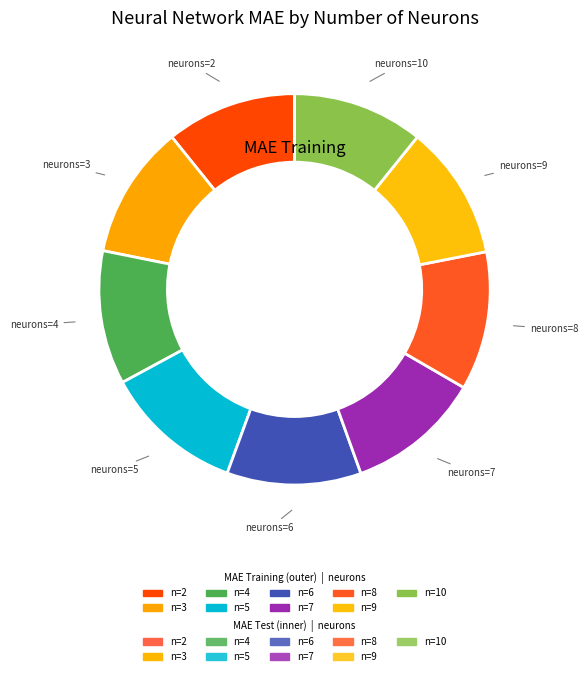

To the nearest percent, what is the average slice percentage?

11%